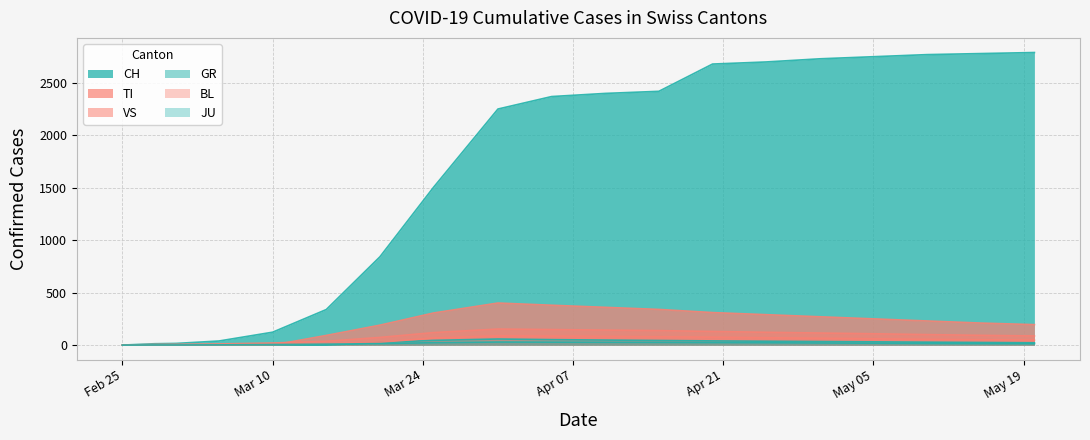

The value of VS at 16 is 36. True or false?

False